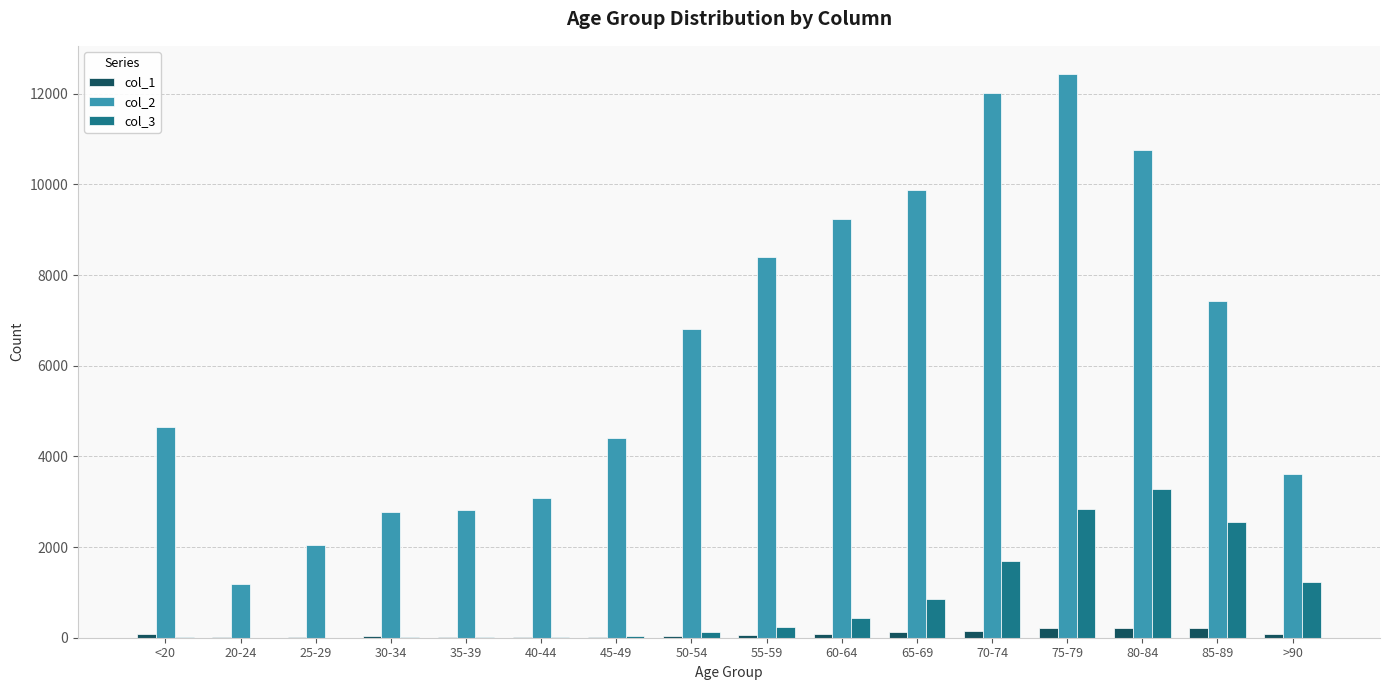

What is the greatest value displayed?

12434